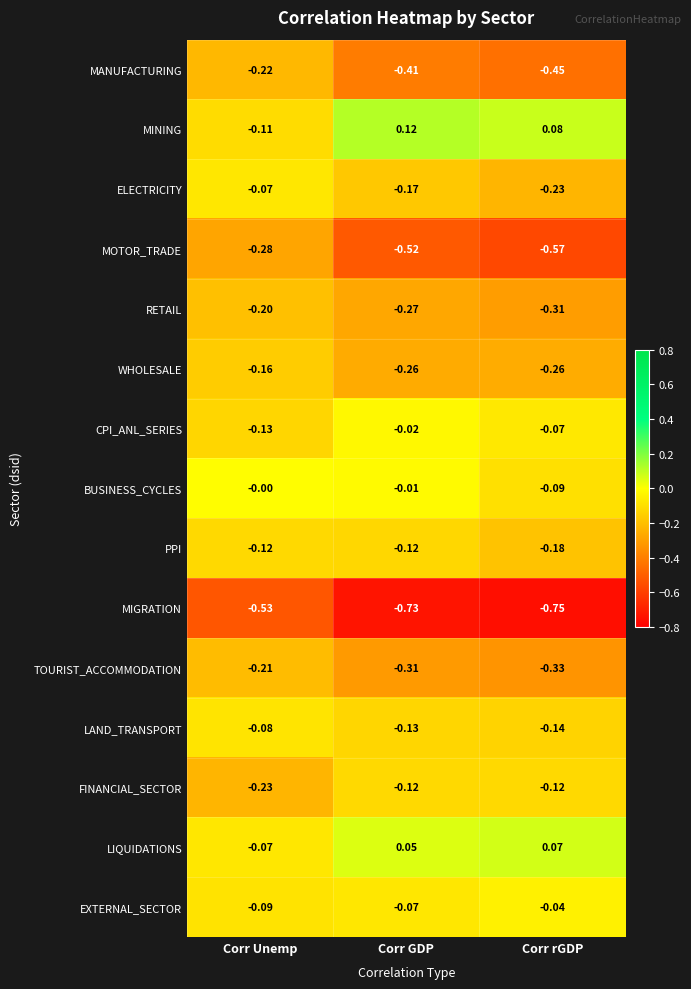

Which series has the largest total across all categories?

MINING